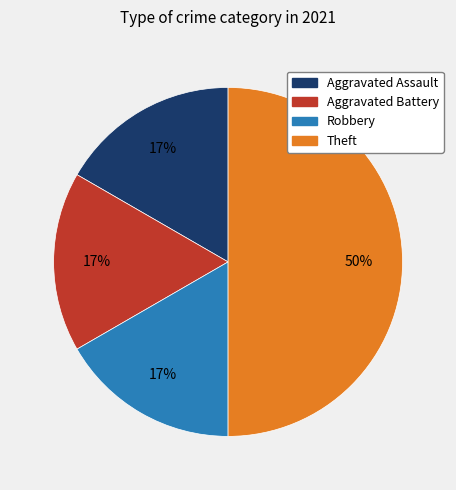

Does Aggravated Battery account for over 50% of the chart?

No